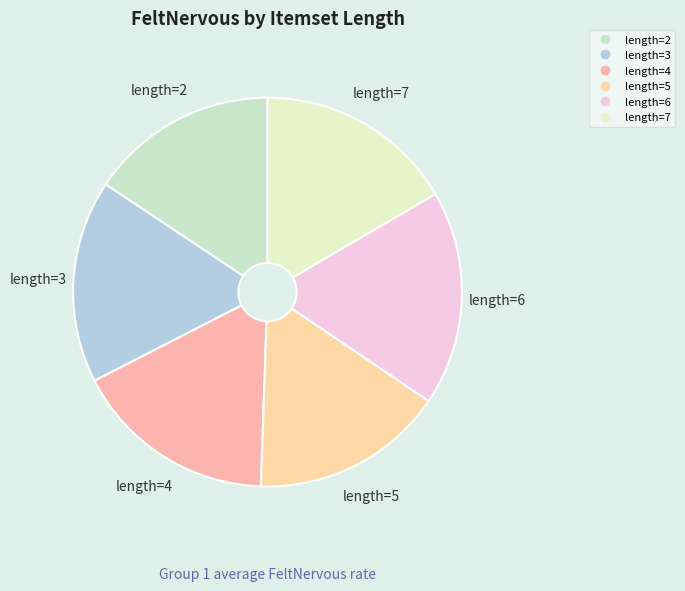

How many slices are in this pie chart?

6